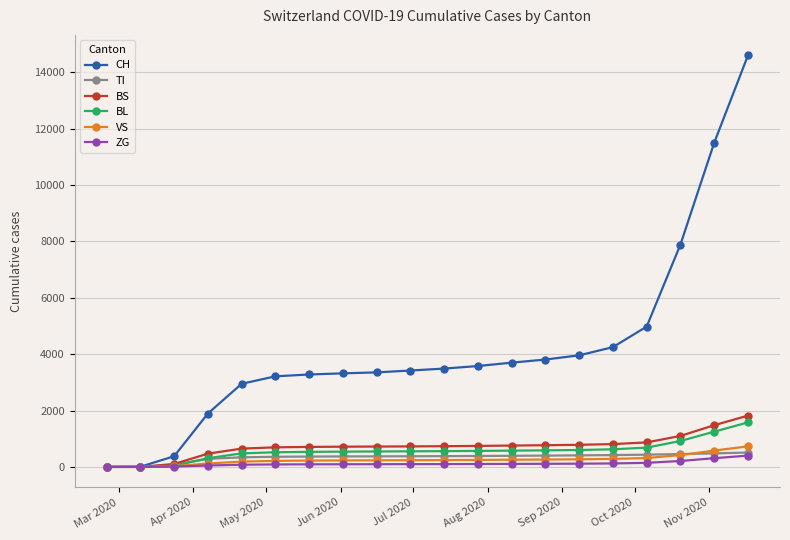

How many values in the VS series are below 242?

10